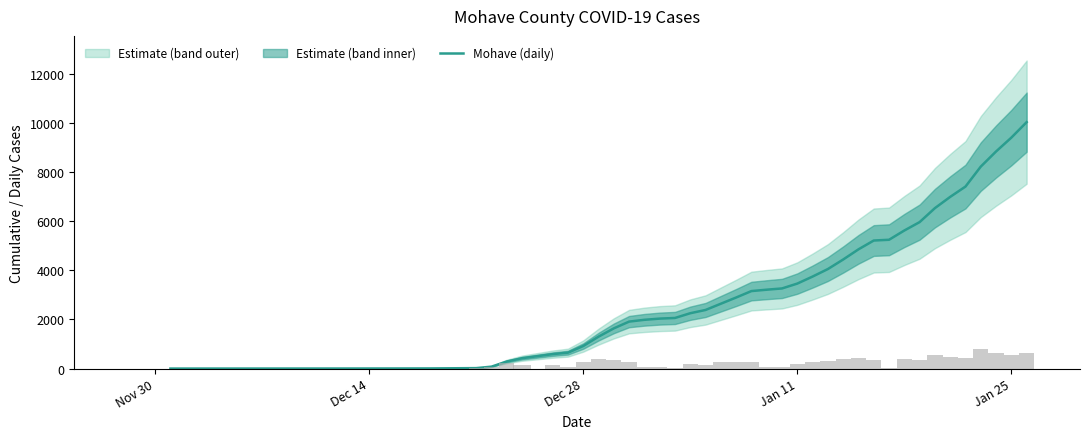

Are the bars grouped side by side (vs. stacked)?

No